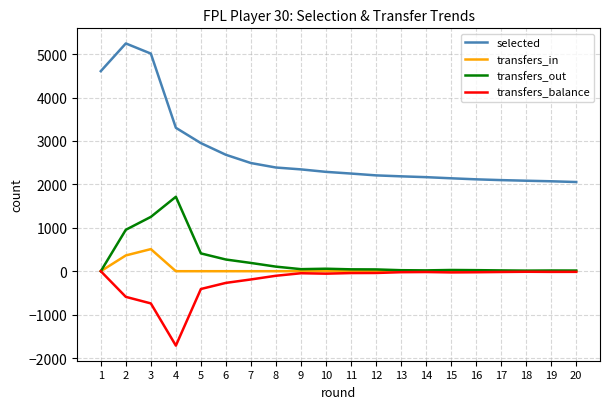

Which series has the largest total across all categories?

selected